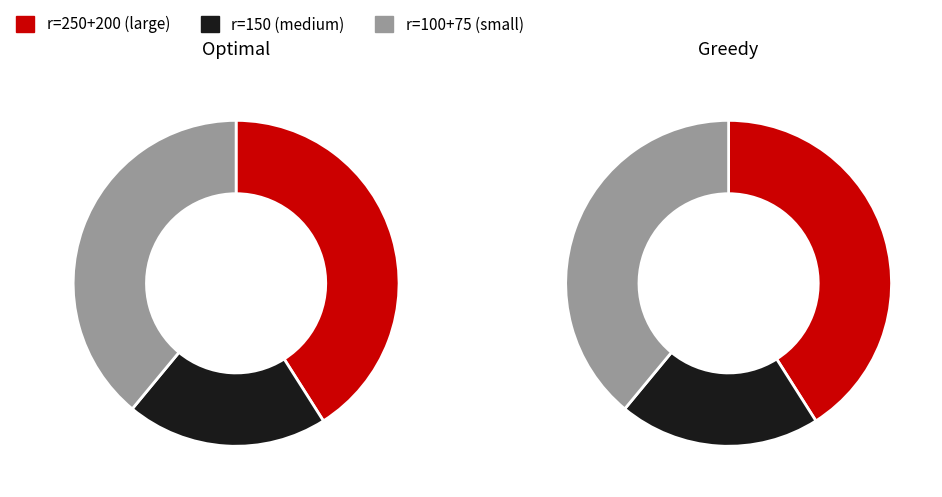

To the nearest percent, what portion does 75 represent?

20%